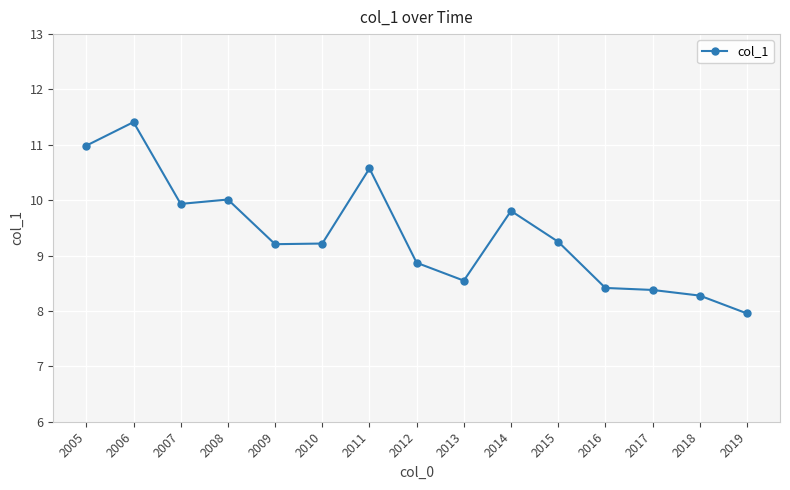

True or false: the data has more than 2 interior local peaks.

True